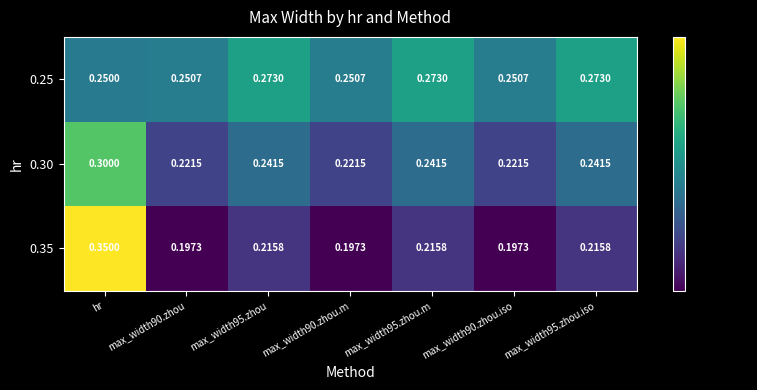

At how many categories does at least one series exceed 0?

7